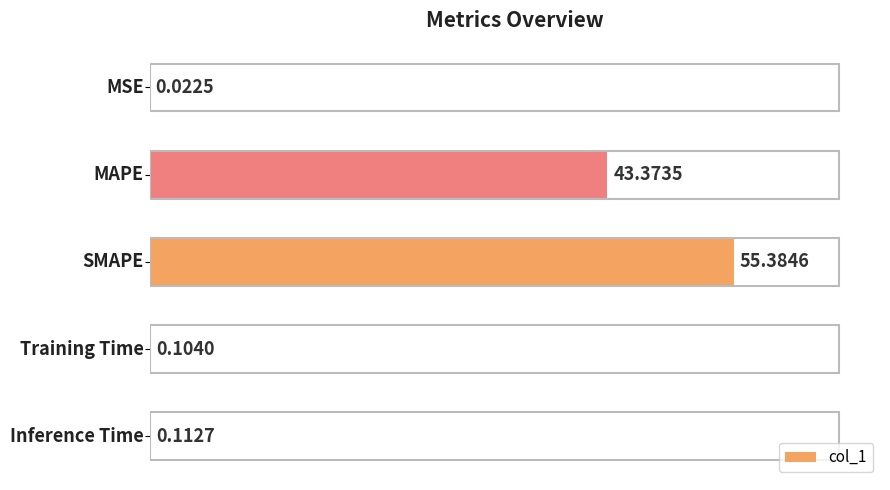

What is the sum of all values?

99.0